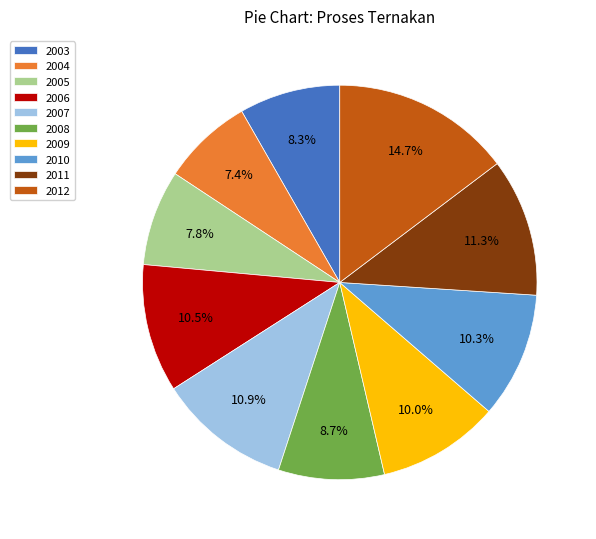

What is the ratio of the value at 2003 to the value at 2009?

0.8